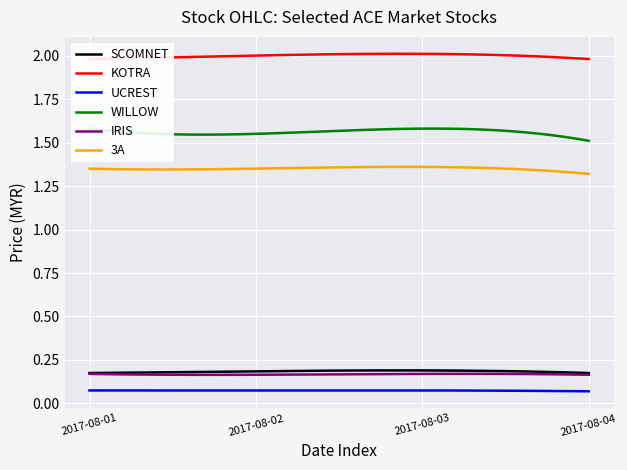

True or false: SCOMNET and UCREST cross at least once.

False